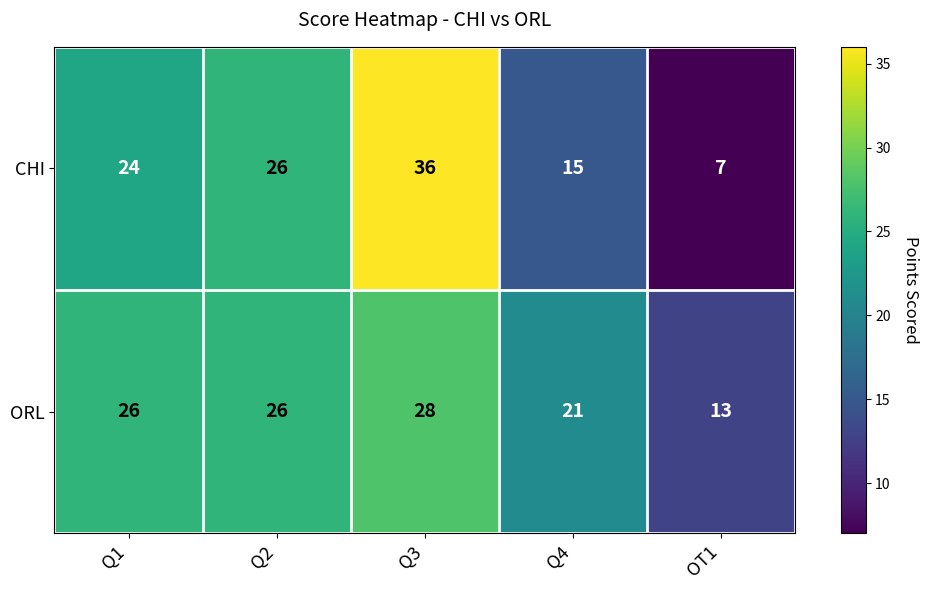

What is the maximum value shown in the chart?

36